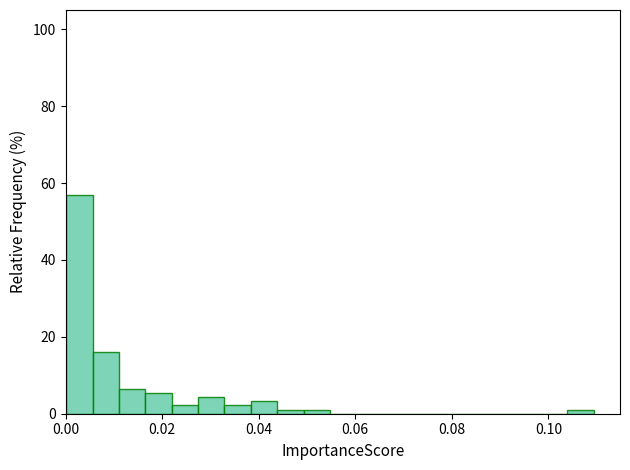

Around what value on the x-axis is the tallest bar? Give the approximate position of its centre, as read against the axis.

0.002